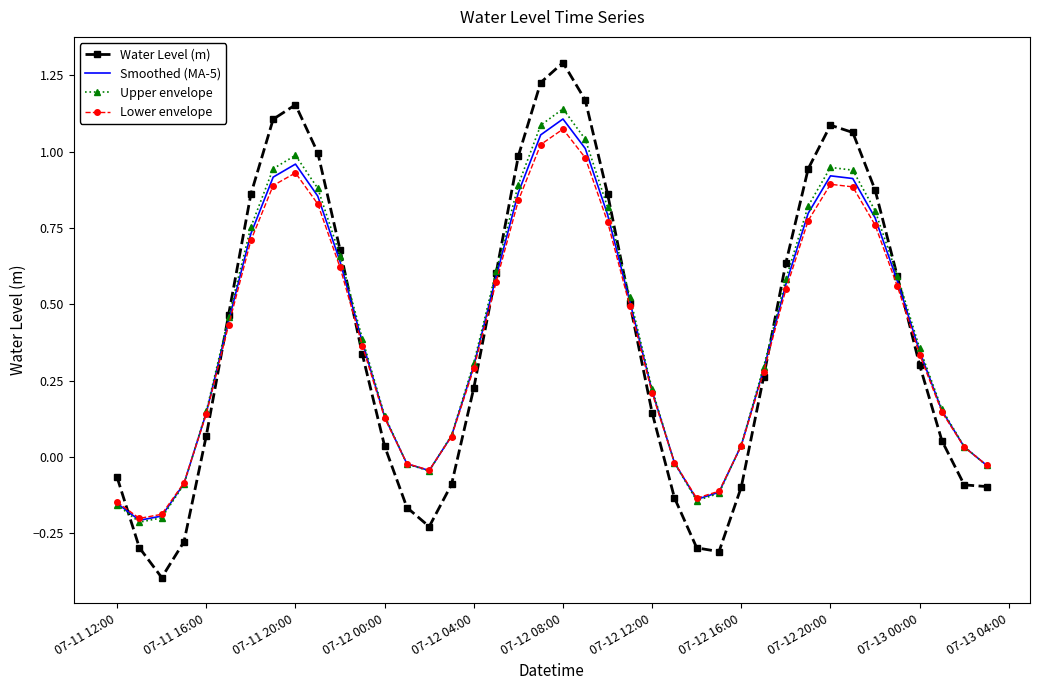

What is the maximum value shown in the chart?

1.3